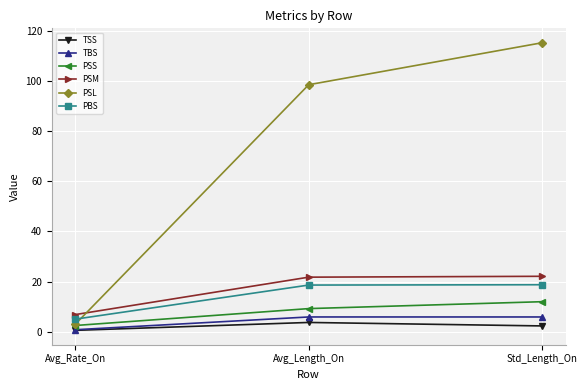

What is the sum of all TBS values?

12.6